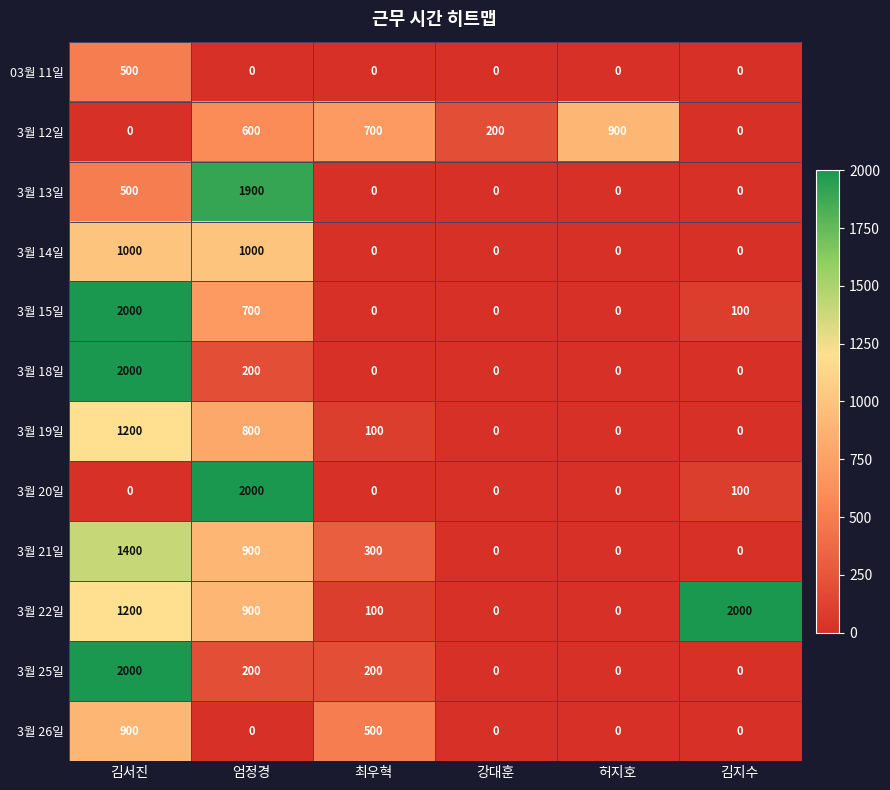

Between 엄정경 and 최우혁, which series saw the biggest shift?

3월 20일